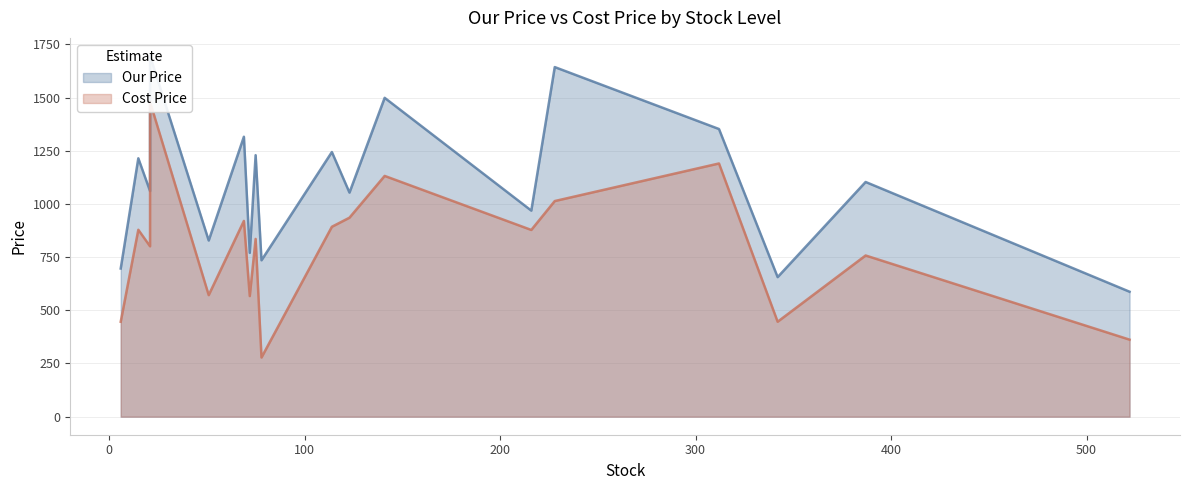

True or false: Our Price and Cost Price intersect in this chart.

False